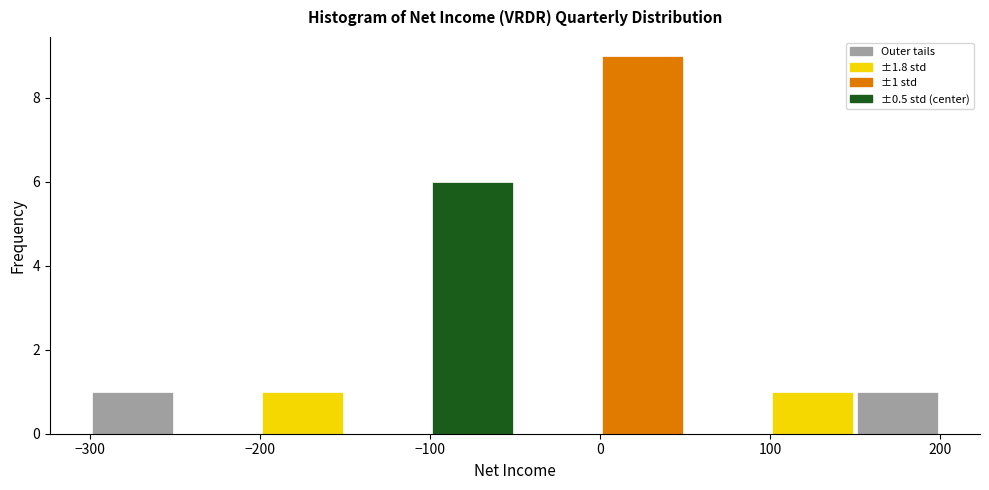

Over which range of the x-axis is the bar tallest?

0 to 50